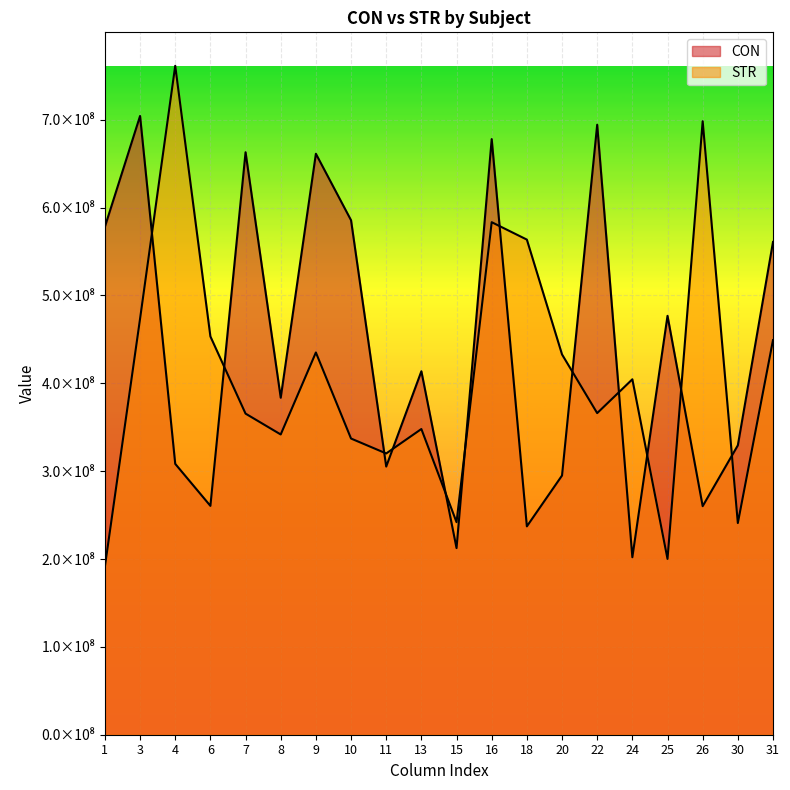

What is the difference between the second highest and second lowest values in the CON series?

481883428.6